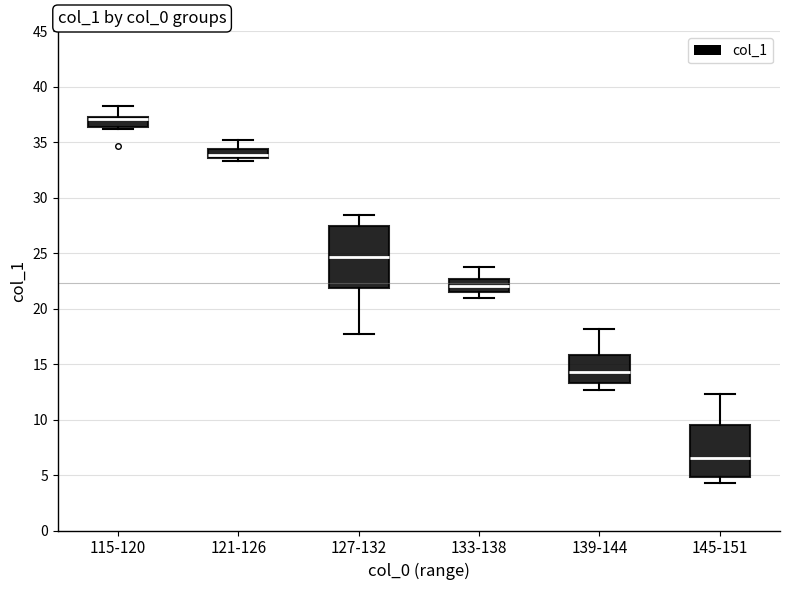

Comparing the boxes themselves (not the whiskers), which one is the tallest?

127-132